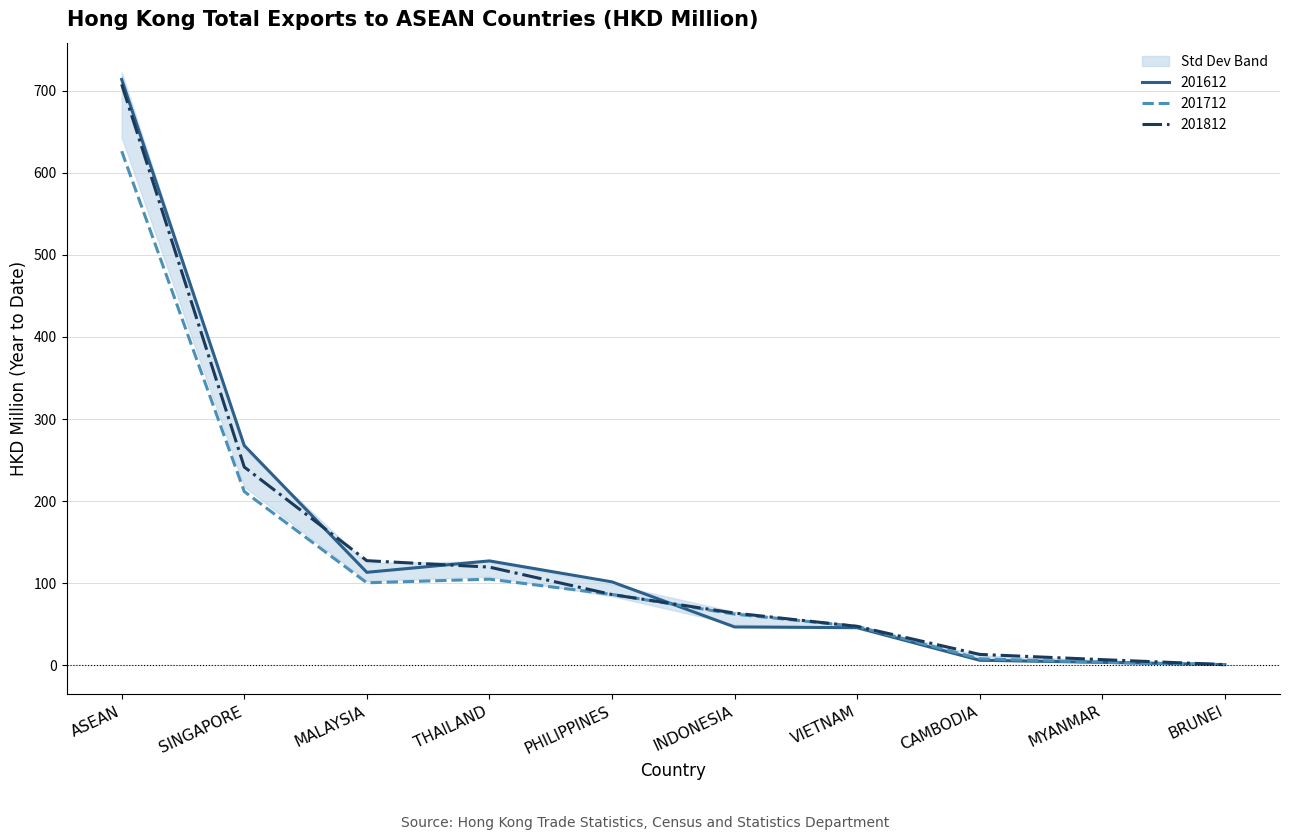

What is the value of the 201812 point at the 5th from the left?

86.2